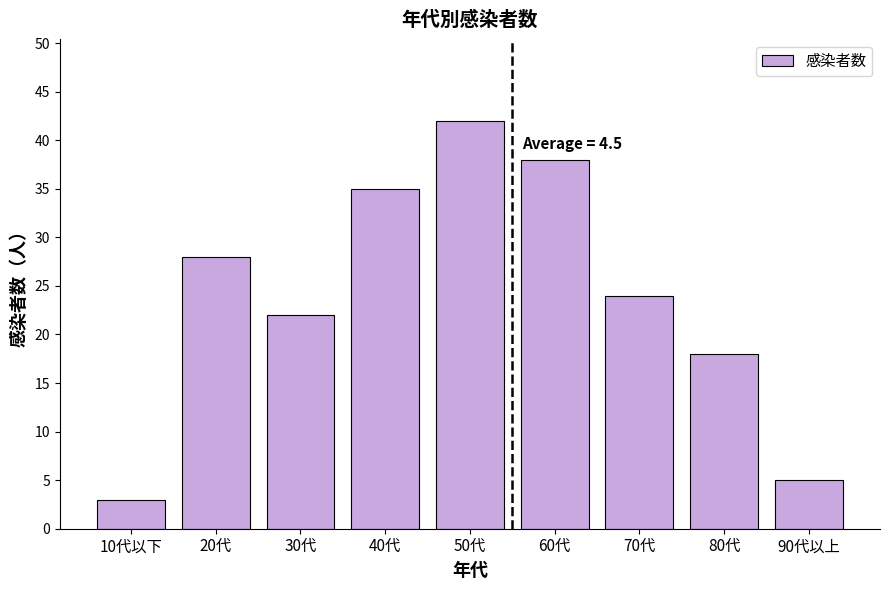

Reading left to right, transcribe all the data shown in this chart.

3	28	22	35	42	38	24	18	5